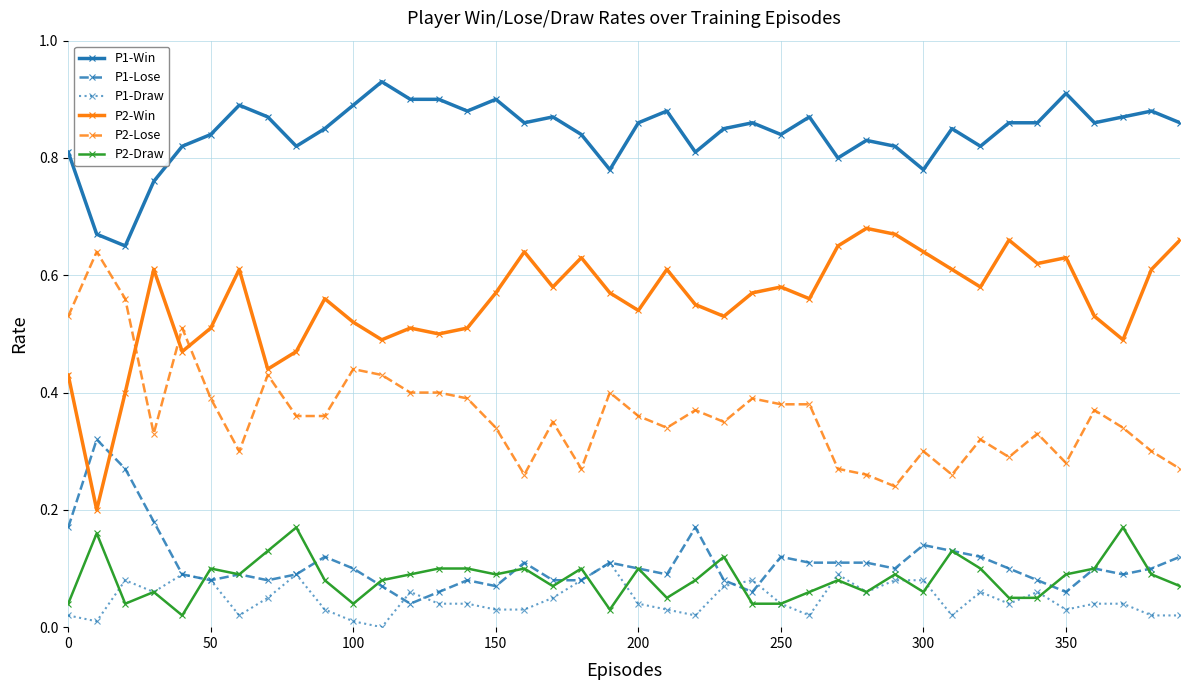

Count the number of categories in the chart.

40